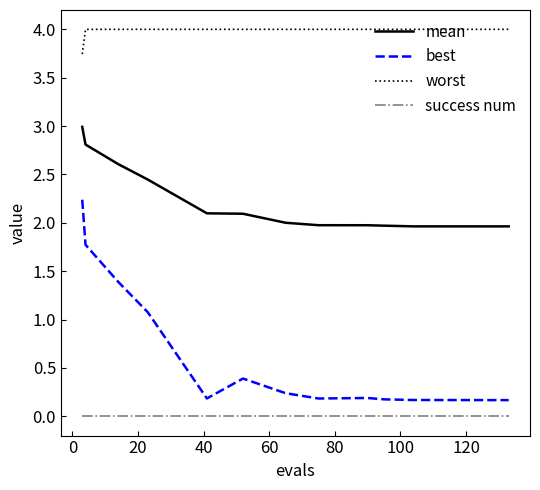

What is the minimum value for best?

0.2